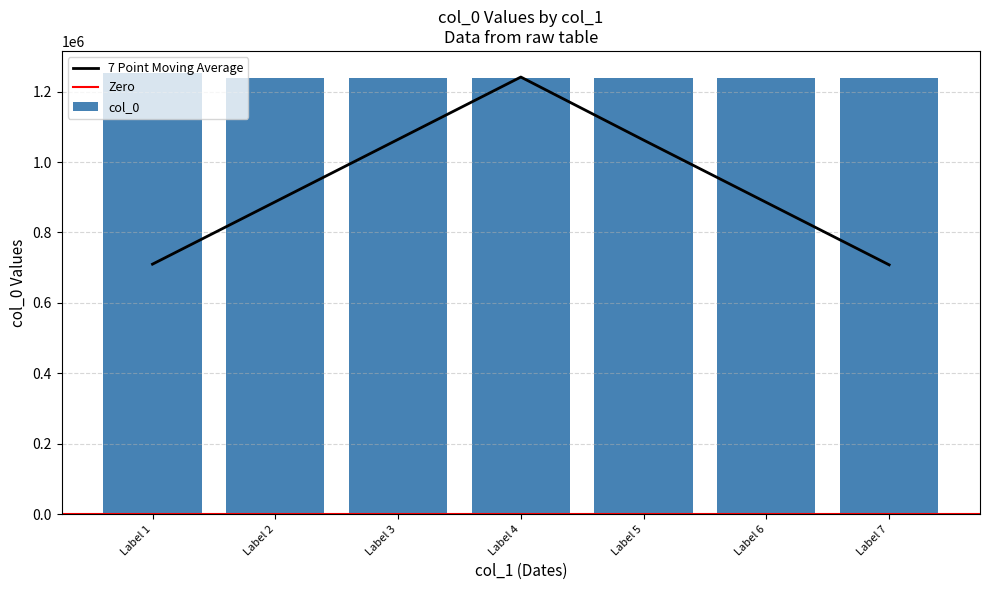

The value of col_0 at Label 3 is 1239287. True or false?

True